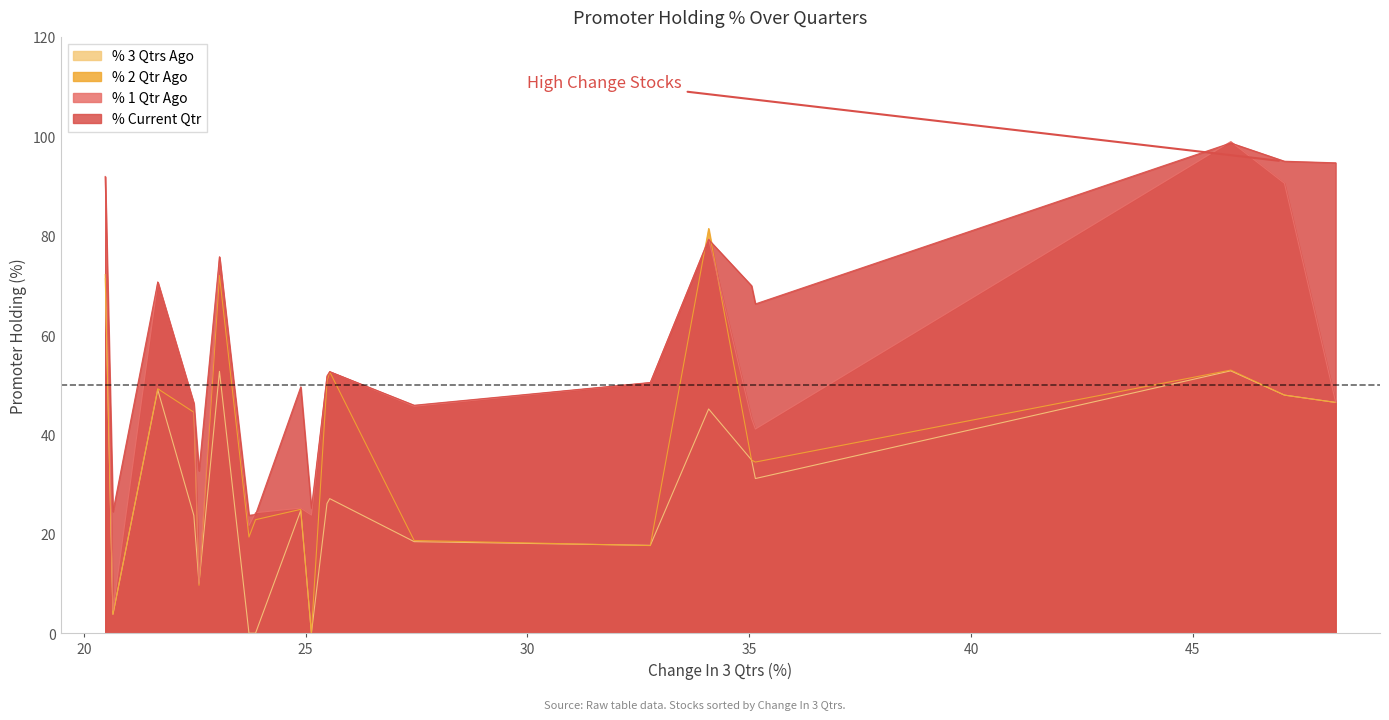

What are all the series names shown in the legend?

% 3 Qtrs Ago, % 2 Qtr Ago, % 1 Qtr Ago, % Current Qtr